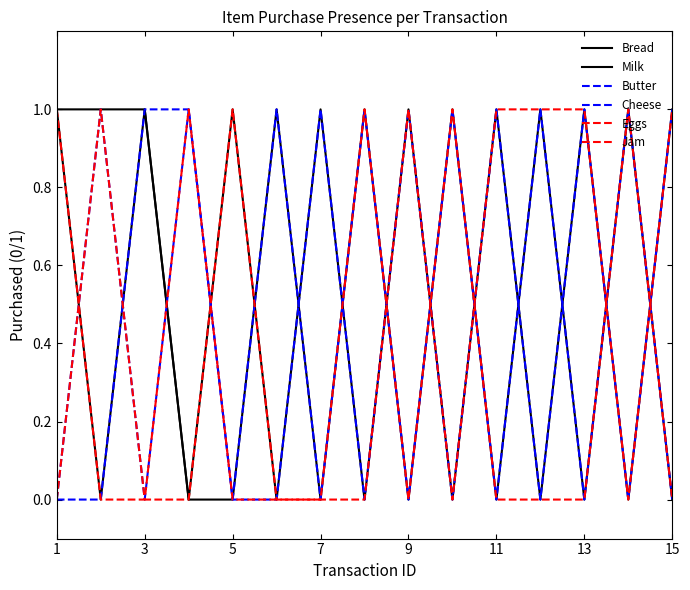

Is this an area chart (filled region under the line)?

No